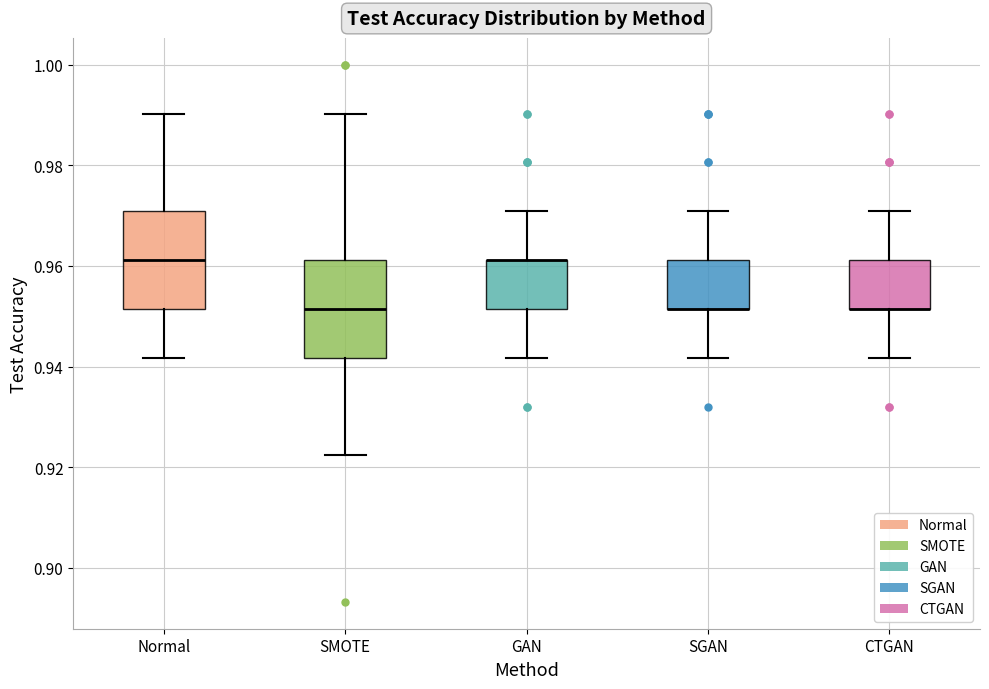

Reading left to right, read every box against the y-axis: the position of its median line, the range the box covers, and the ends of its whiskers. The values are not printed on the chart, so give them approximately, as read against the axis.

Normal: median 0.962, box 0.952 to 0.970, whiskers 0.942 to 0.990
SMOTE: median 0.952, box 0.942 to 0.962, whiskers 0.922 to 0.990
GAN: median 0.962 (drawn on the box's upper edge), box 0.952 to 0.962, whiskers 0.942 to 0.970
SGAN: median 0.952 (drawn on the box's lower edge), box 0.952 to 0.962, whiskers 0.942 to 0.970
CTGAN: median 0.952 (drawn on the box's lower edge), box 0.952 to 0.962, whiskers 0.942 to 0.970